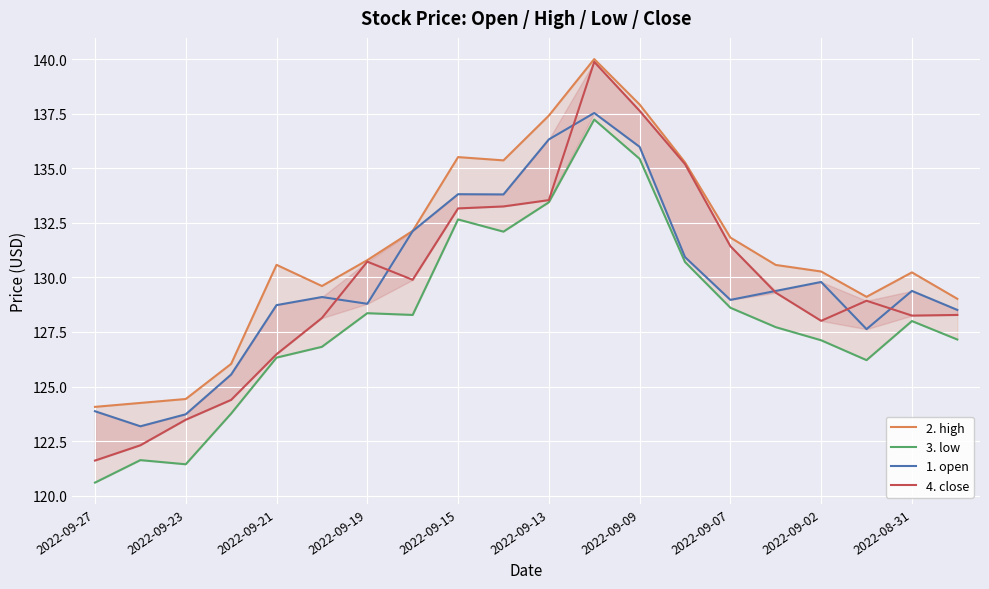

The 1. open series shows 137.5 at 11. True or false?

True